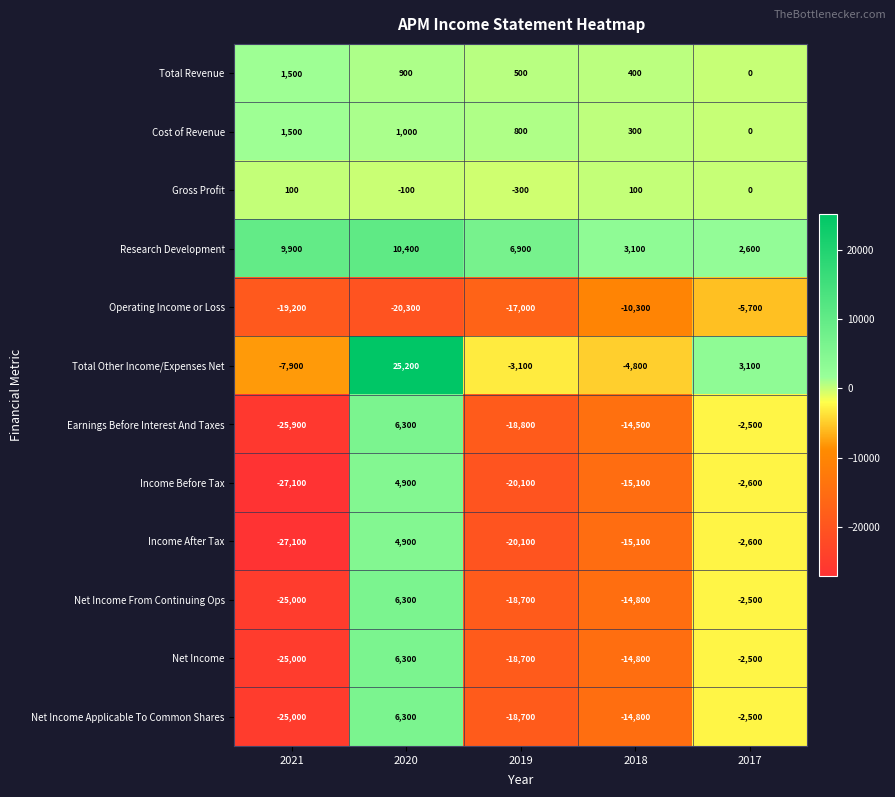

At which category is the sum across all series the highest?

2020